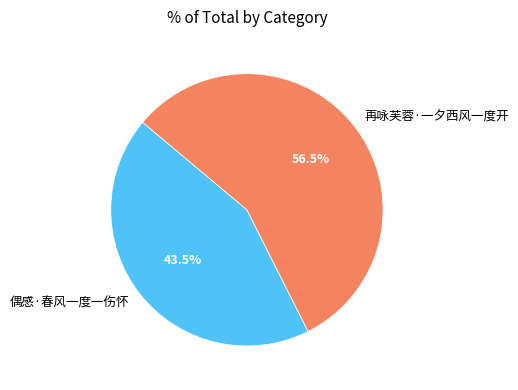

What is the ratio of the value at 偶感·春风一度一伤怀 to the value at 再咏芙蓉·一夕西风一度开?

0.8